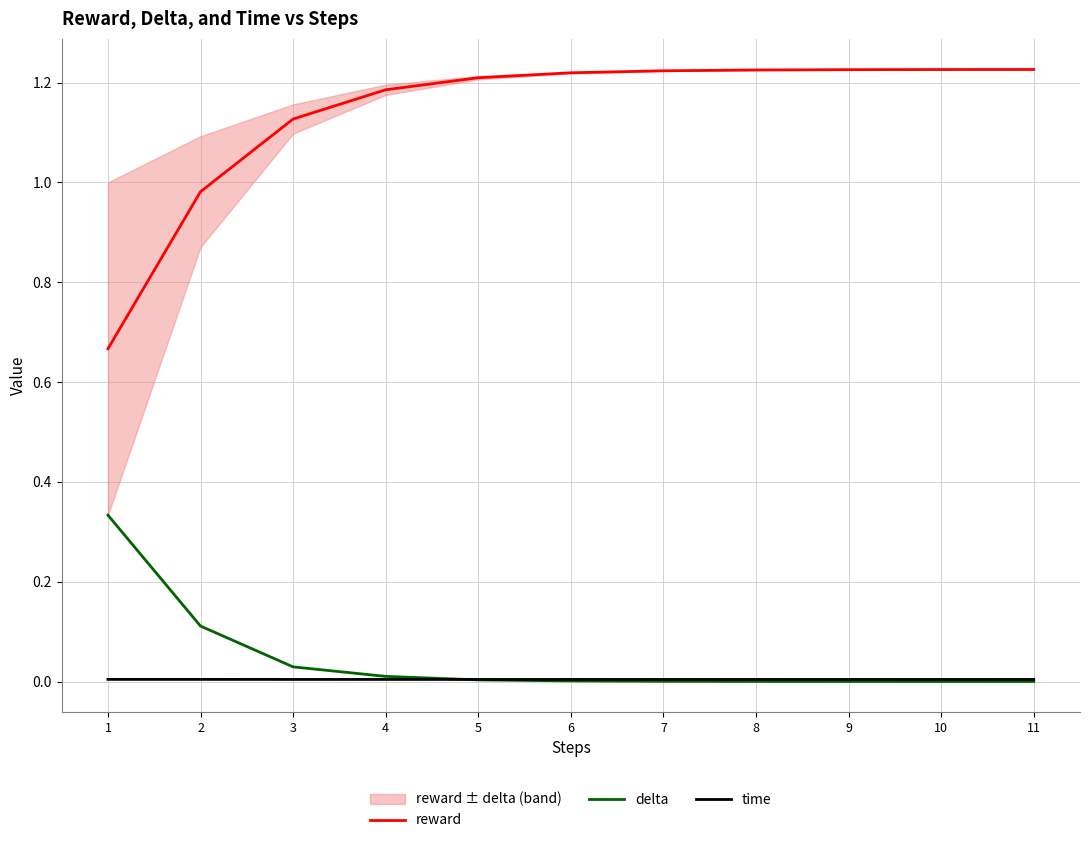

True or false: delta and reward cross at least once.

False